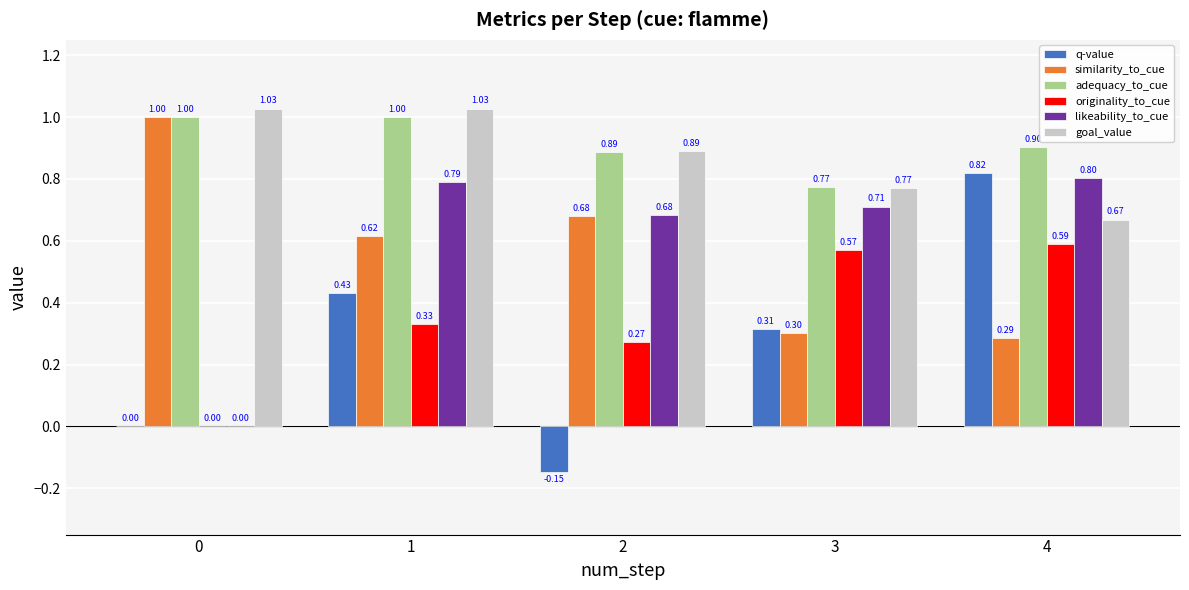

Which series has the largest range (max minus min)?

q-value